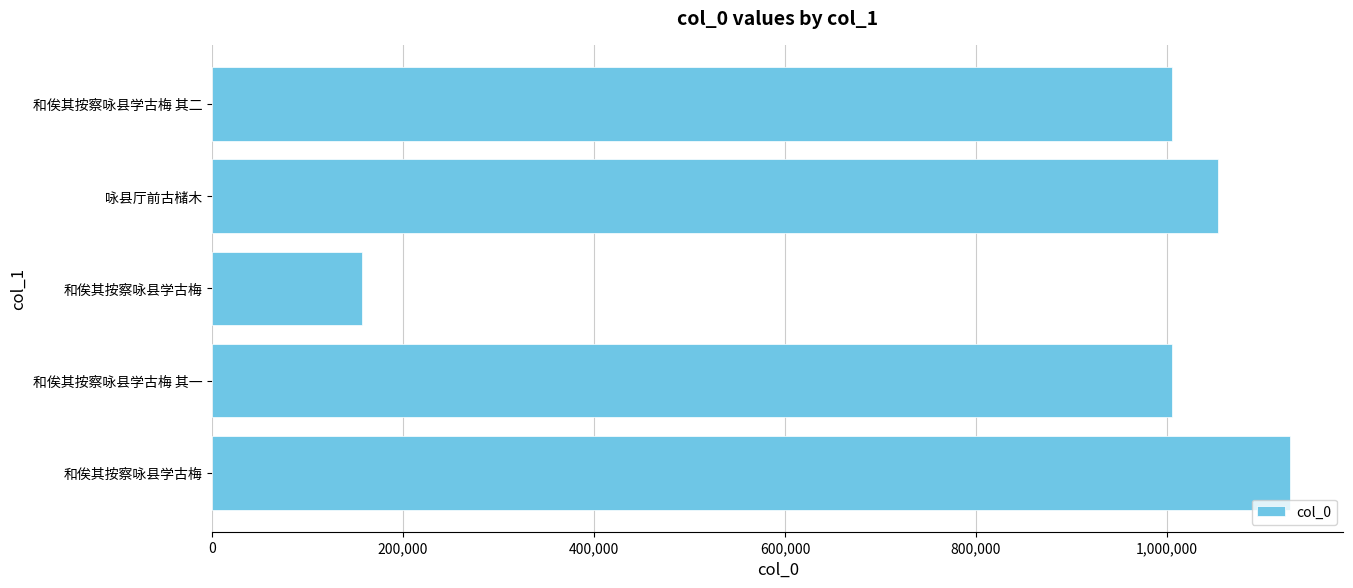

How many series are shown in this chart?

1